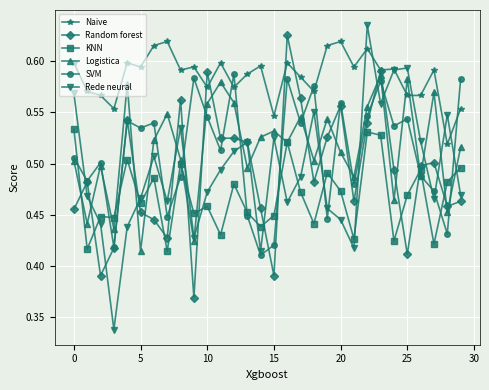

Which series has the widest spread of values?

Rede neural